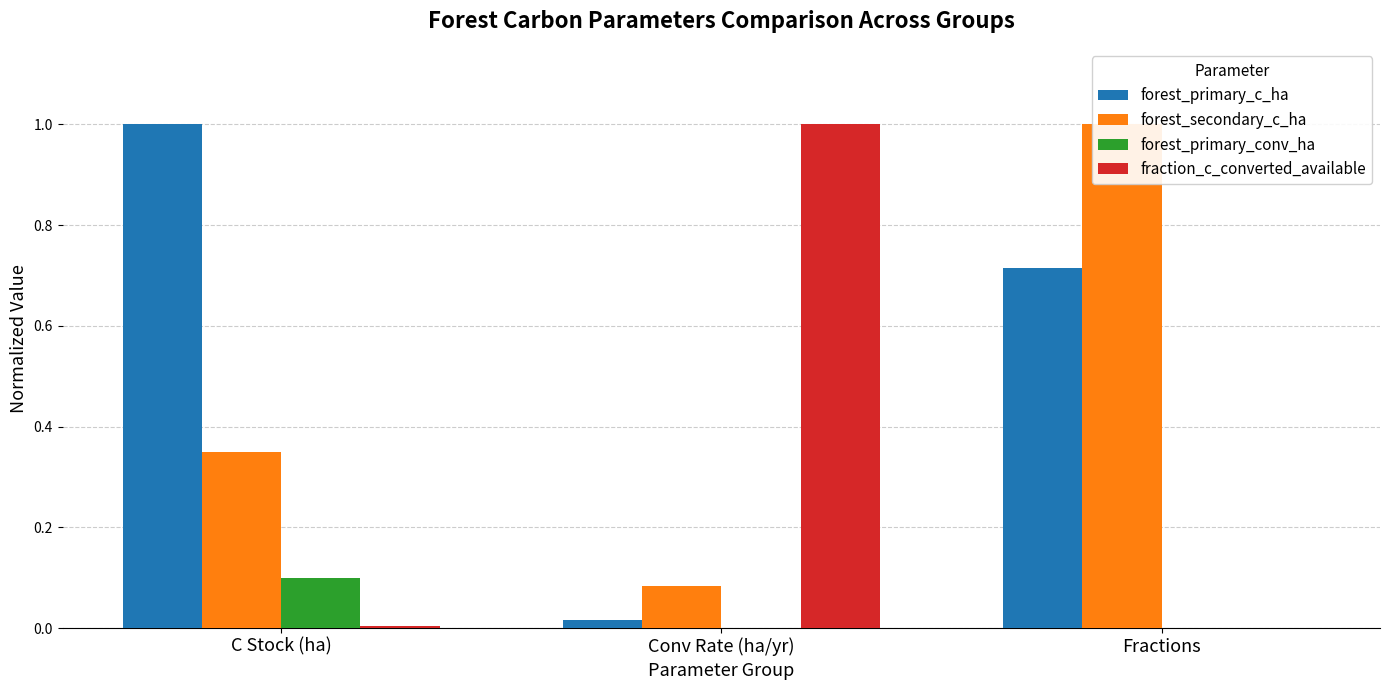

What is the difference between the maximum and minimum values in the forest_primary_c_ha series?

1.0